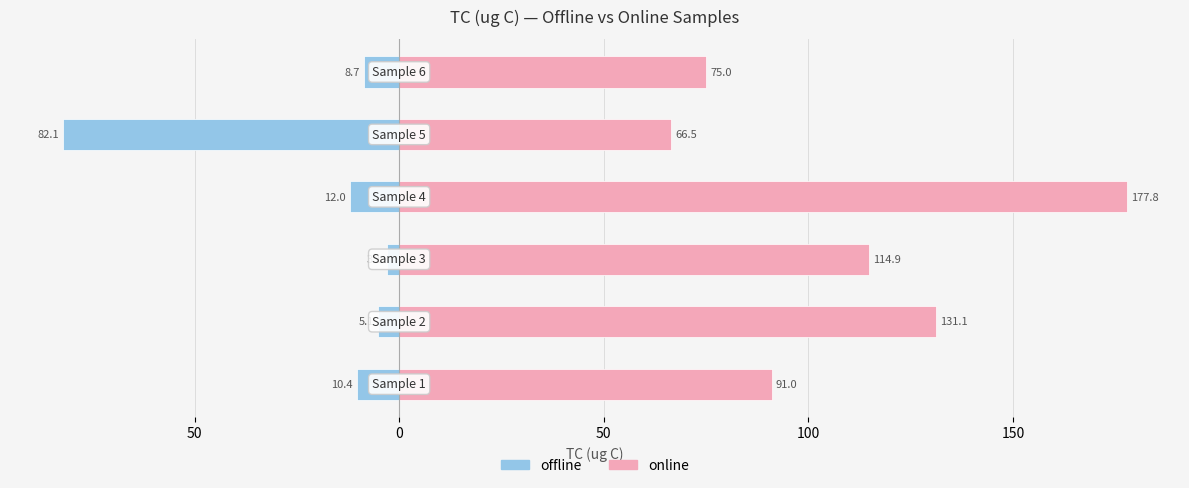

The online series shows 21.6 at 100. True or false?

False